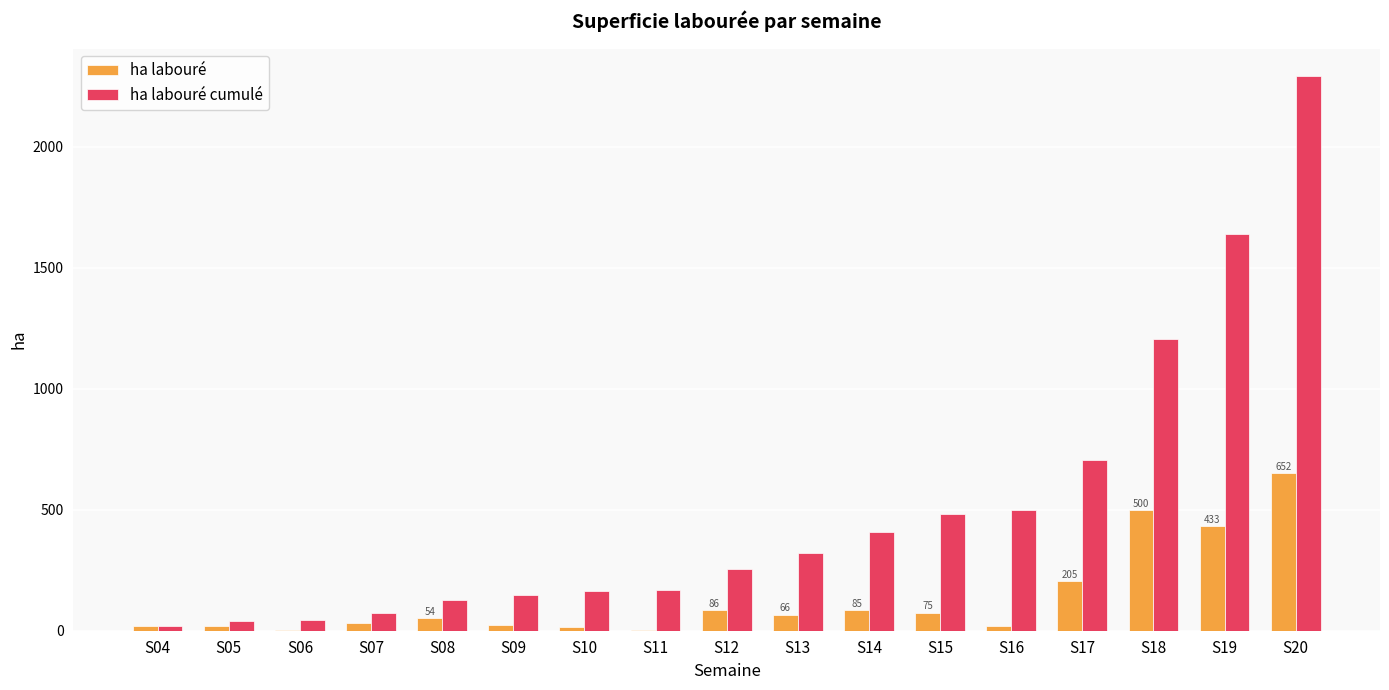

Which label corresponds to the largest value in the chart?

S20